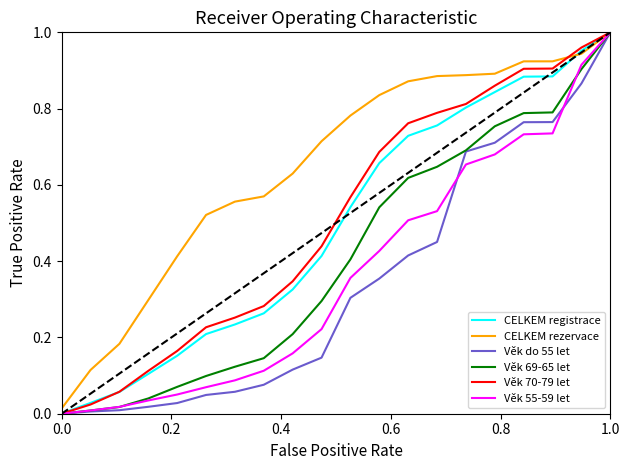

Which series has the largest total across all categories?

CELKEM rezervace